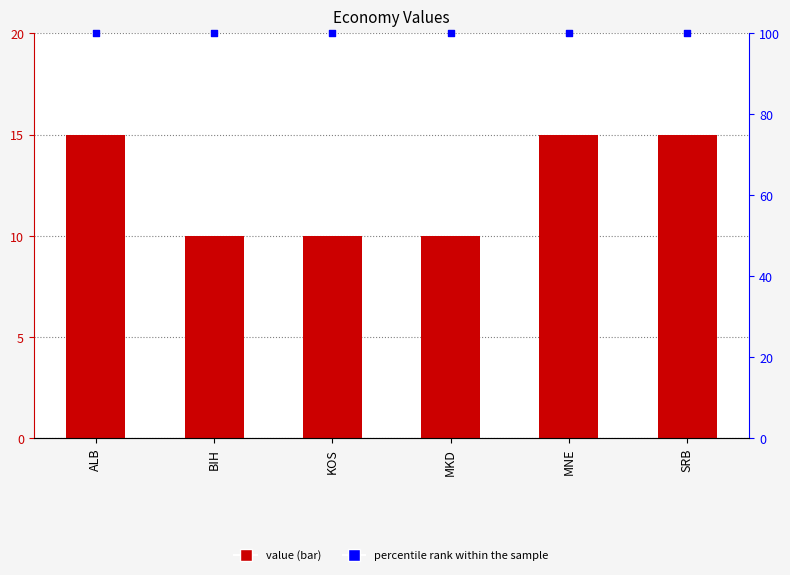

At which category is the sum across all series the highest?

ALB